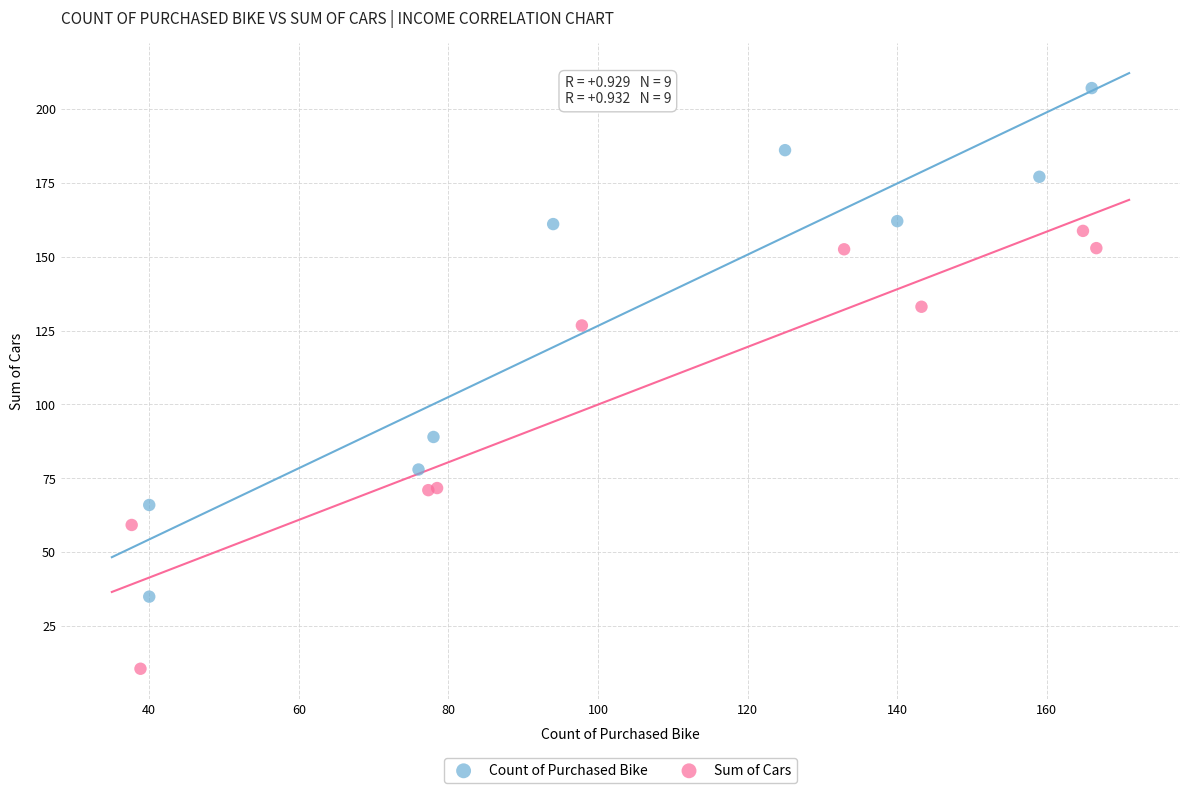

Which series reaches the minimum Y coordinate?

Sum of Cars